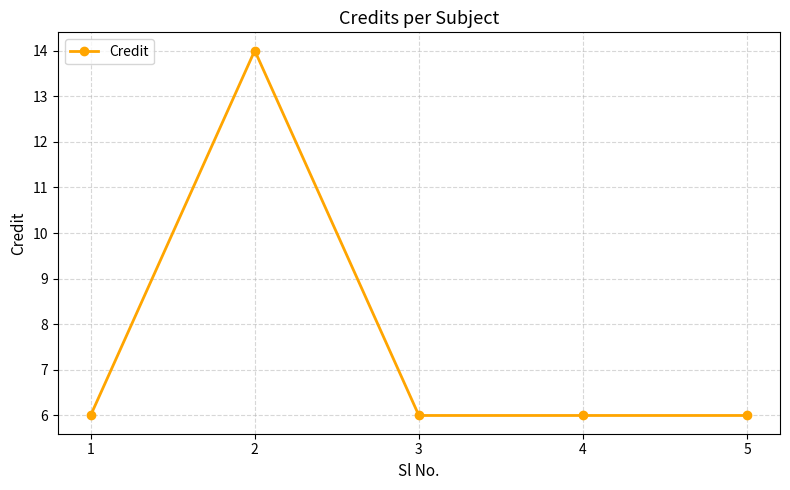

Where is the first local maximum?

2